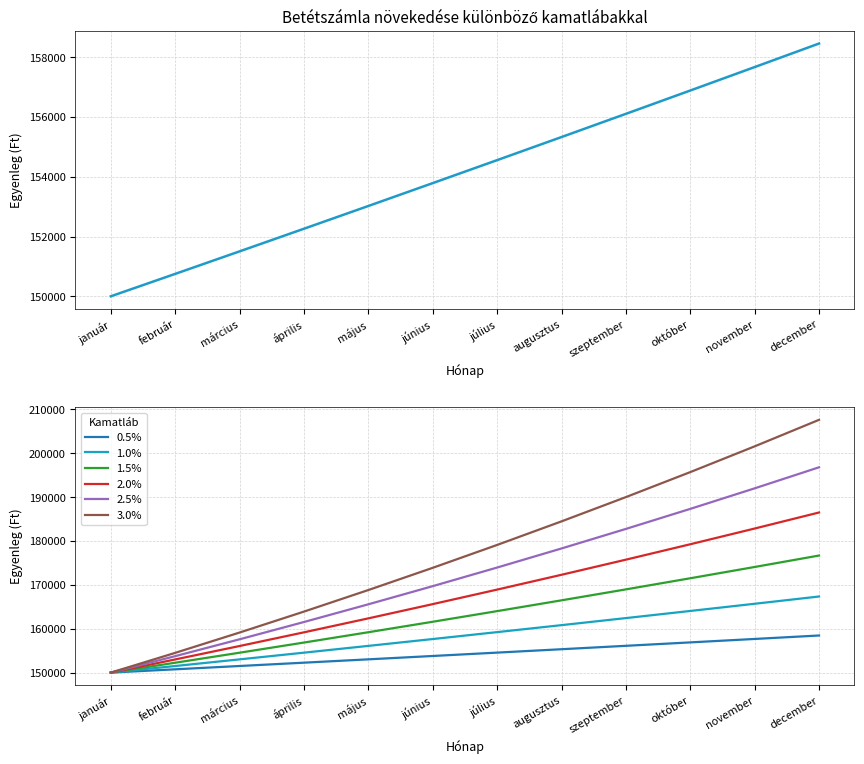

Which series has the largest total across all categories?

3.0%